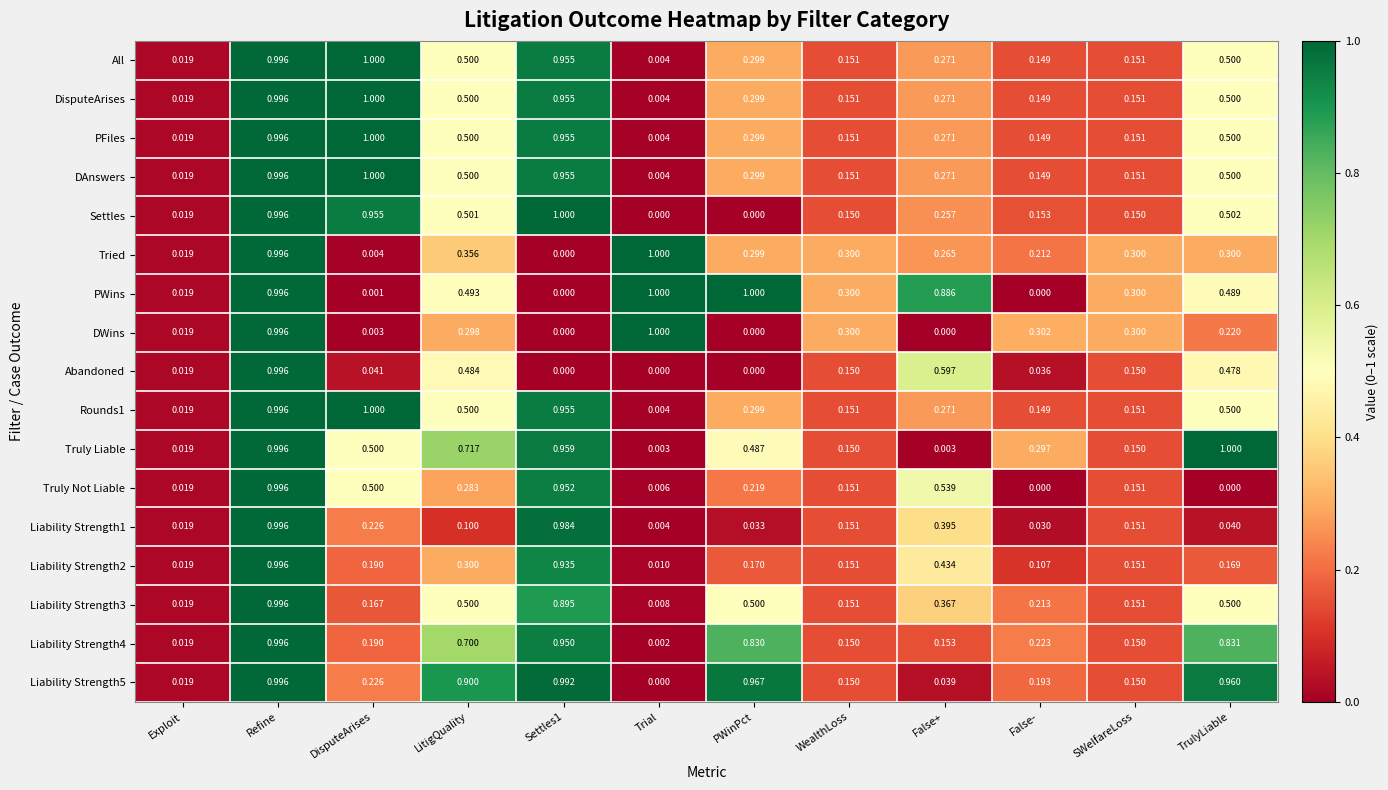

At which category is the sum across all series the highest?

Refine